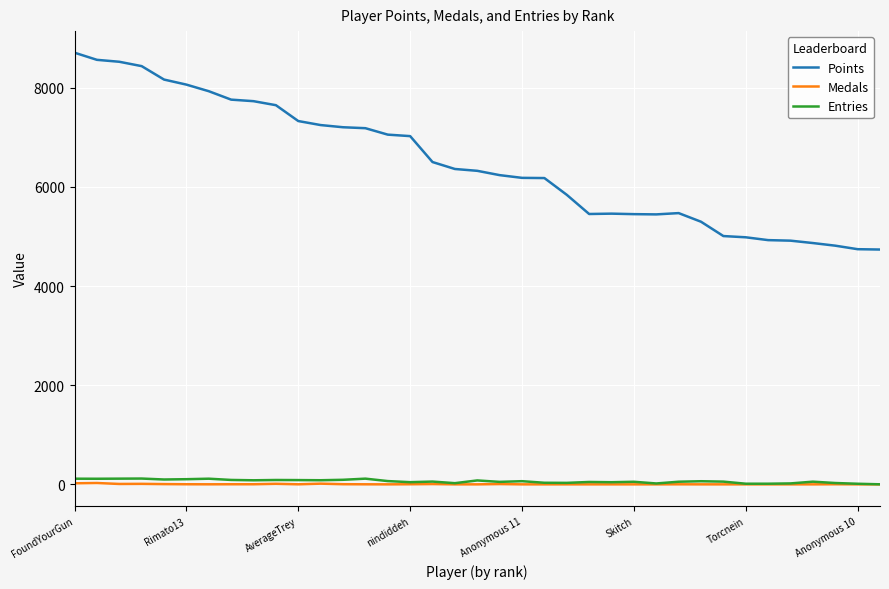

What is the maximum value shown in the chart?

8708